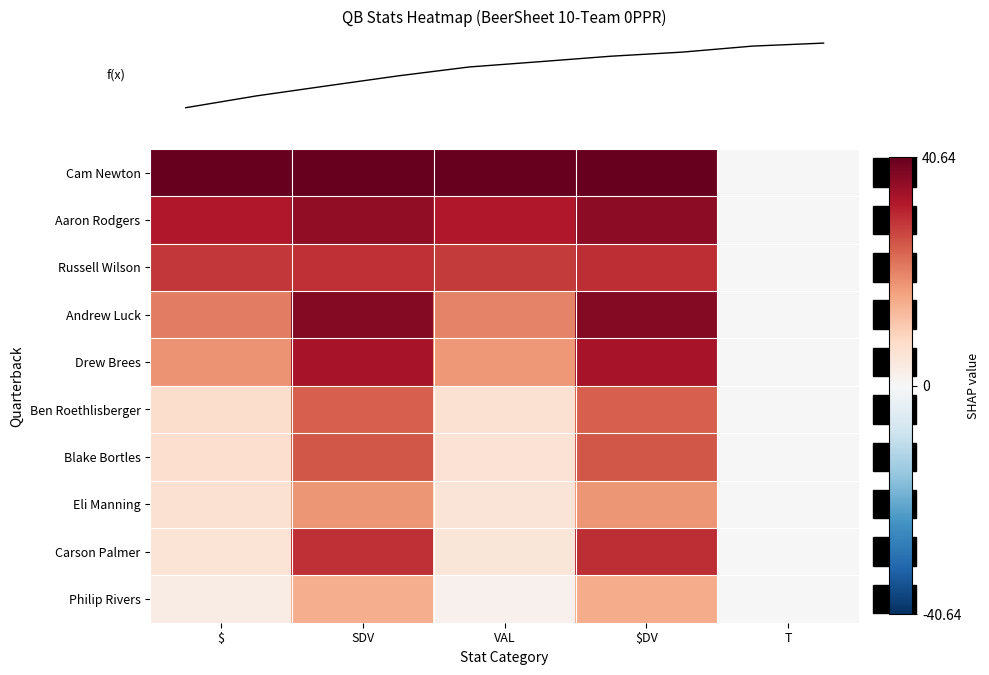

Which series has the largest total across all categories?

row_0